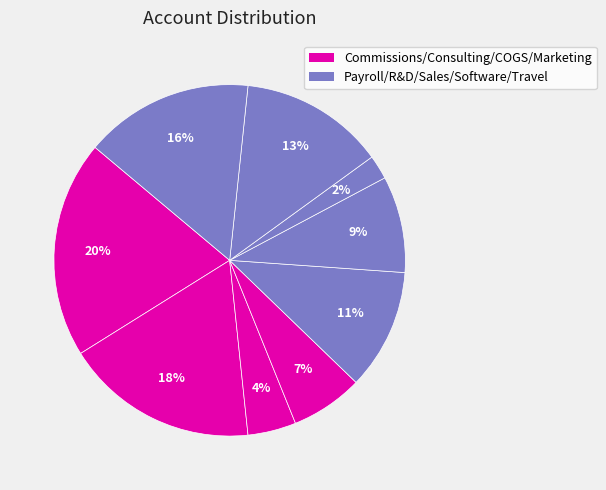

Is there any slice that represents more than half of the pie?

No